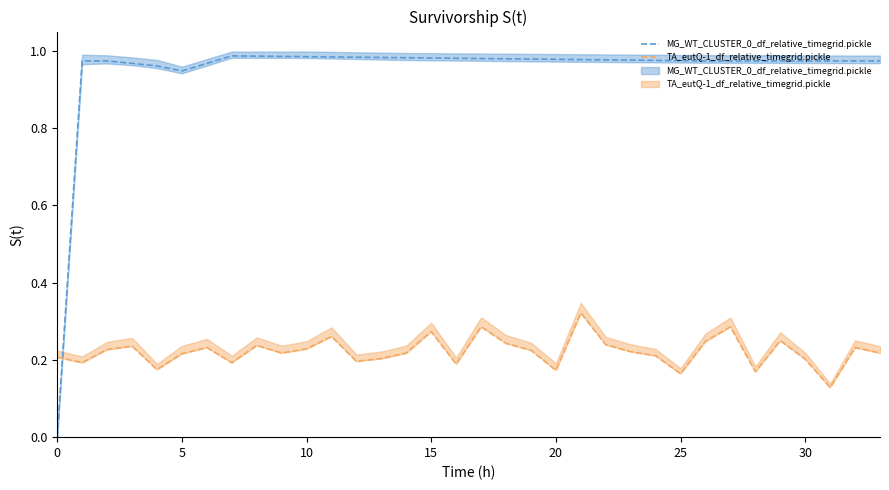

At which category is the sum across all series the highest?

21